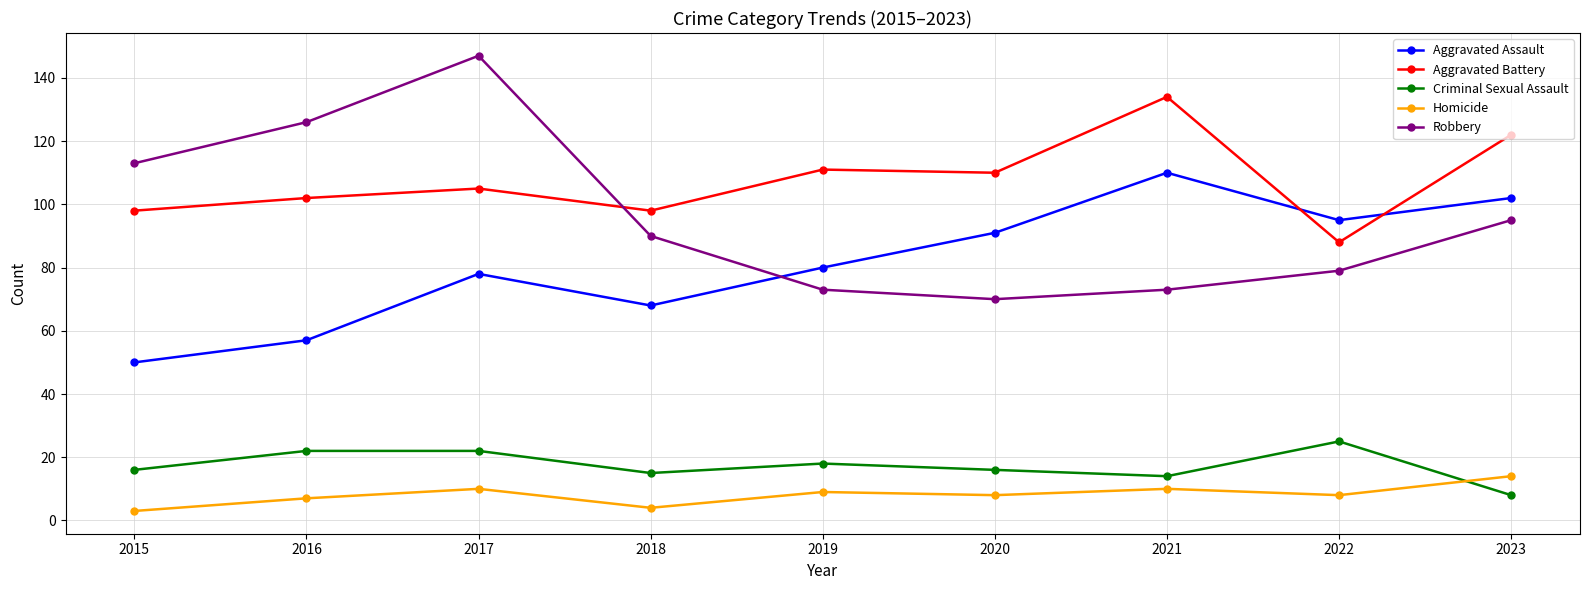

The Robbery series shows 113 at 2015. True or false?

True